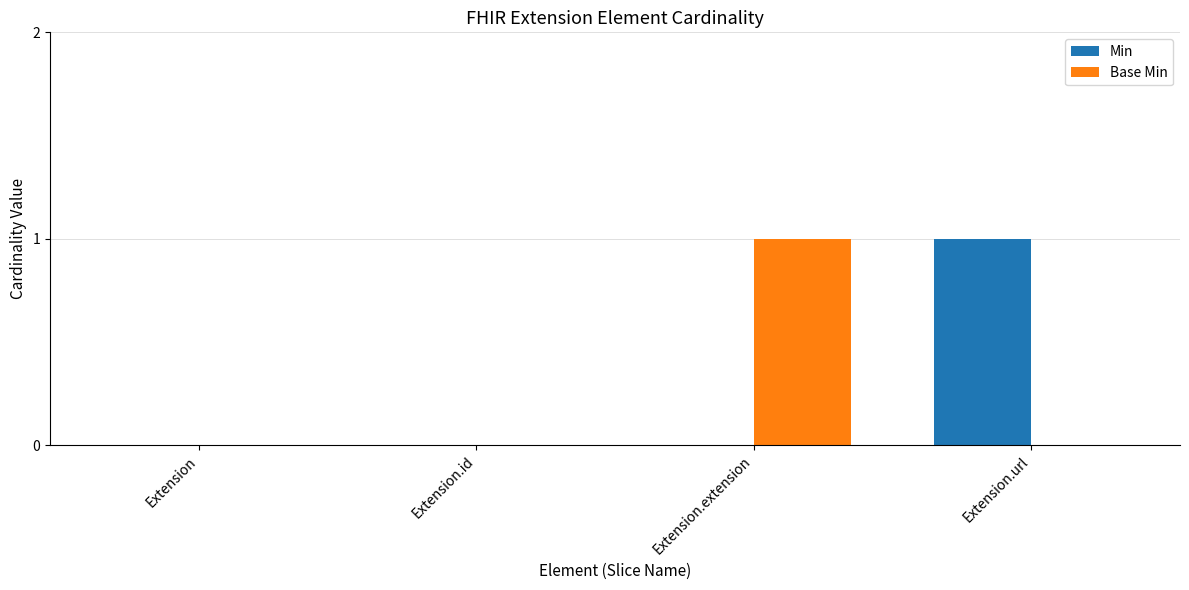

Is it true that Base Min equals 0 at Extension.id?

True